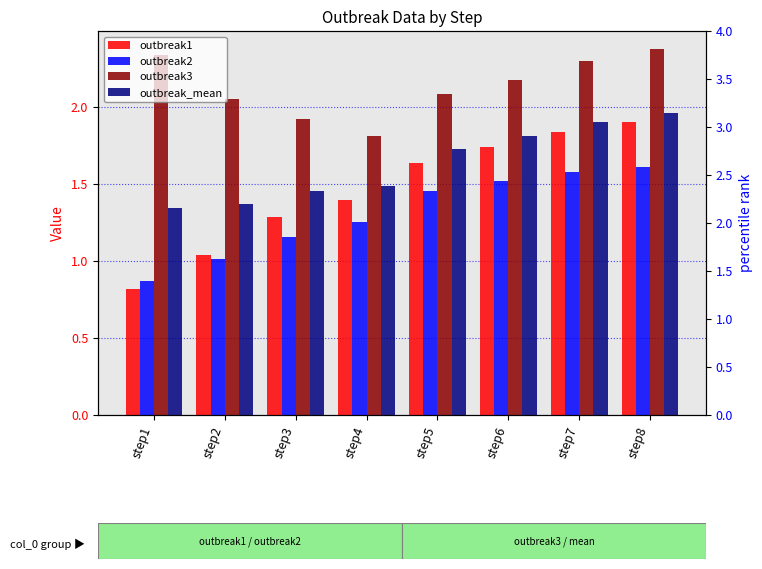

What is the minimum value for outbreak_mean?

1.3